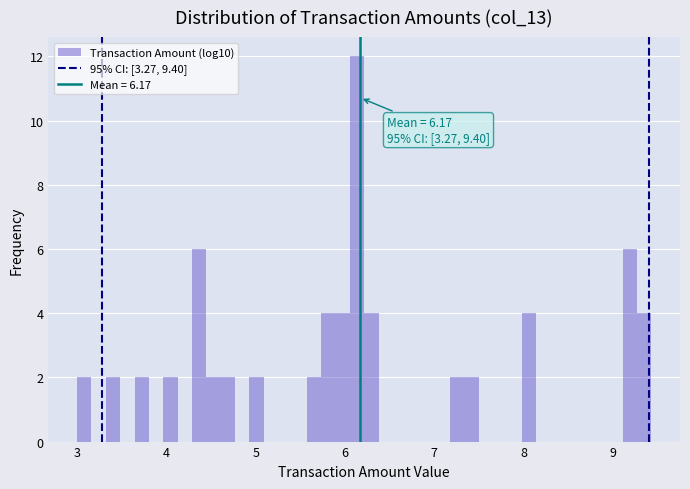

Read against the x-axis, roughly where is the centre of the tallest bar?

6.1